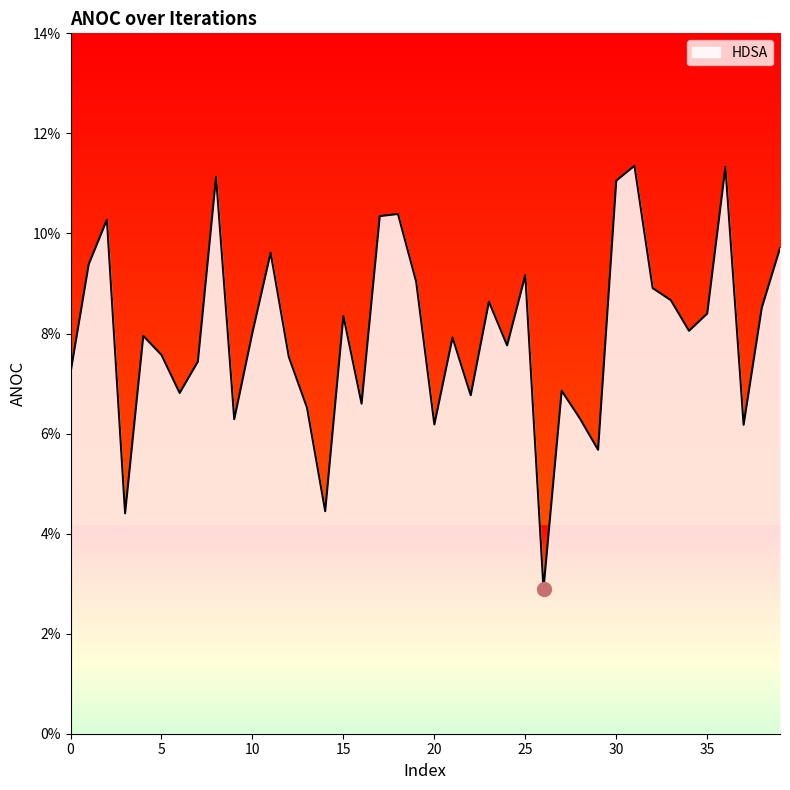

Between 16 and 14, which is larger?

16